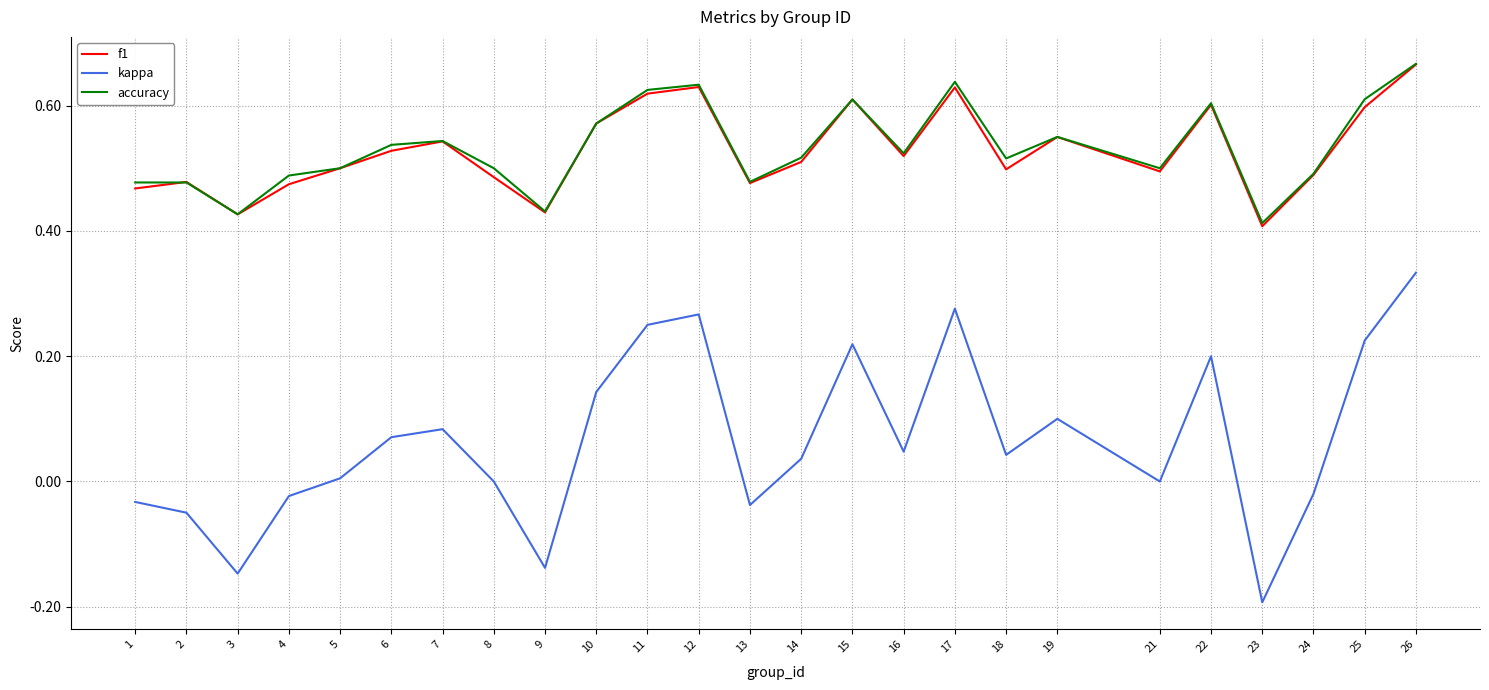

At how many categories does at least one series exceed 0?

25